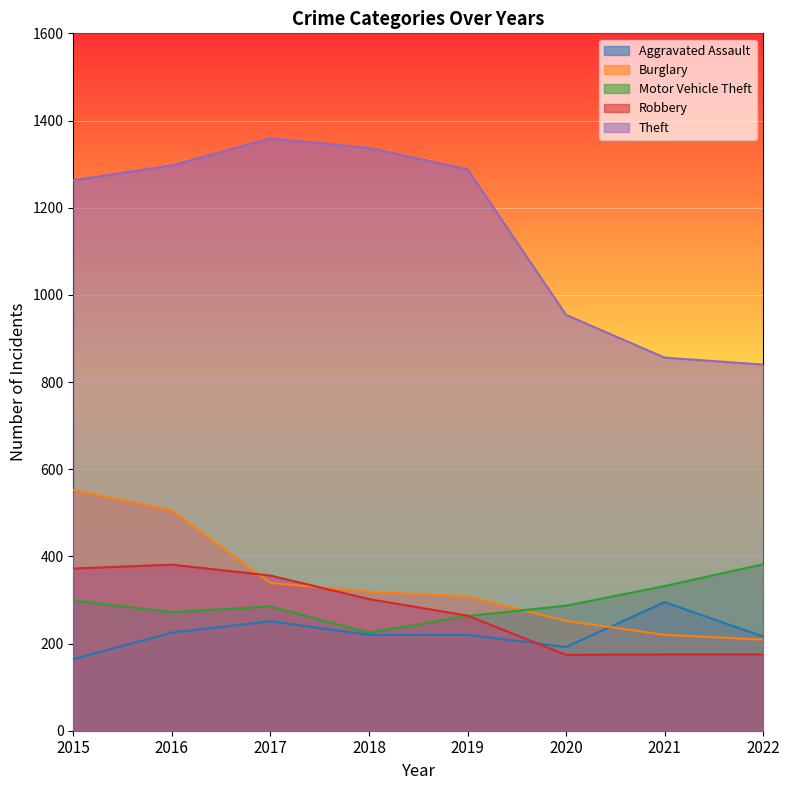

How many categories are shown in the chart?

8